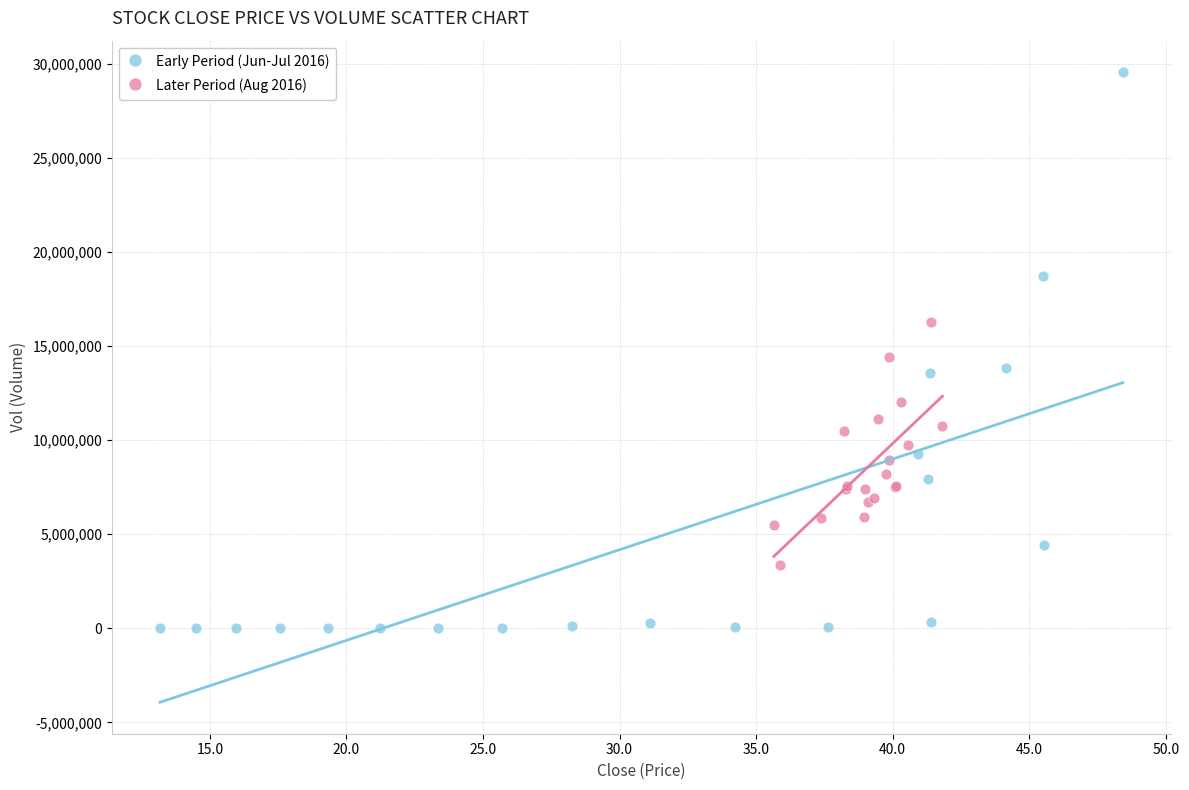

Which series contains the highest Y value?

Early Period (Jun-Jul 2016)